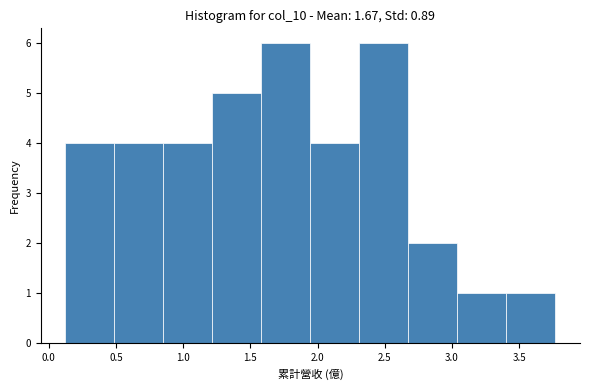

Reading left to right, transcribe this chart: for each bar, give the range it covers on the x-axis and its height. Neither the bar edges nor the heights are printed on the chart, so give them approximately, as read against the axes.

0.10 to 0.50: 4
0.50 to 0.85: 4
0.85 to 1.20: 4
1.20 to 1.60: 5
1.60 to 1.95: 6
1.95 to 2.30: 4
2.30 to 2.70: 6
2.70 to 3.05: 2
3.05 to 3.40: 1
3.40 to 3.75: 1